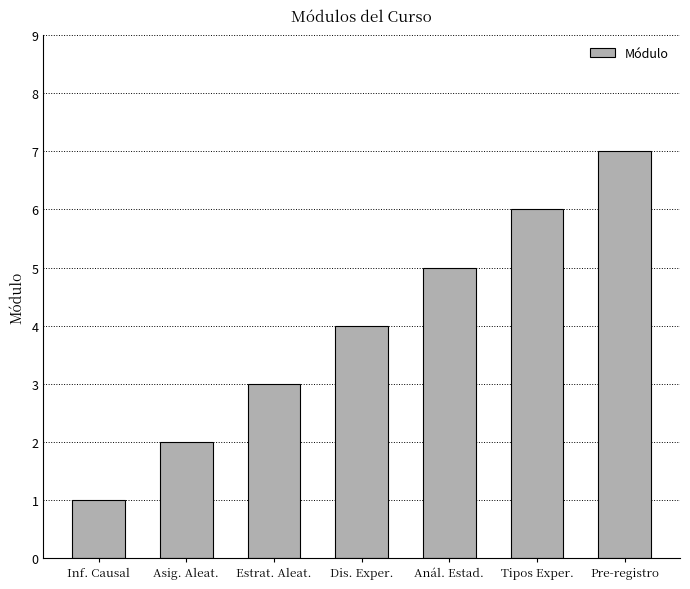

How many distinct data groups are displayed?

1